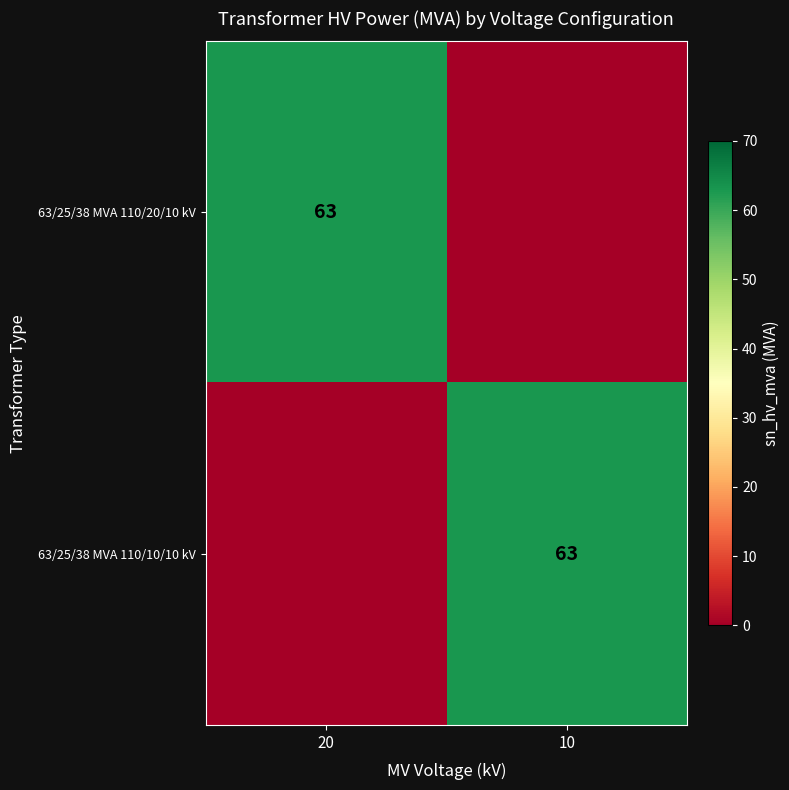

What is the difference between the 63/25/38 MVA 110/10/10 kV values at 10 and 20?

63